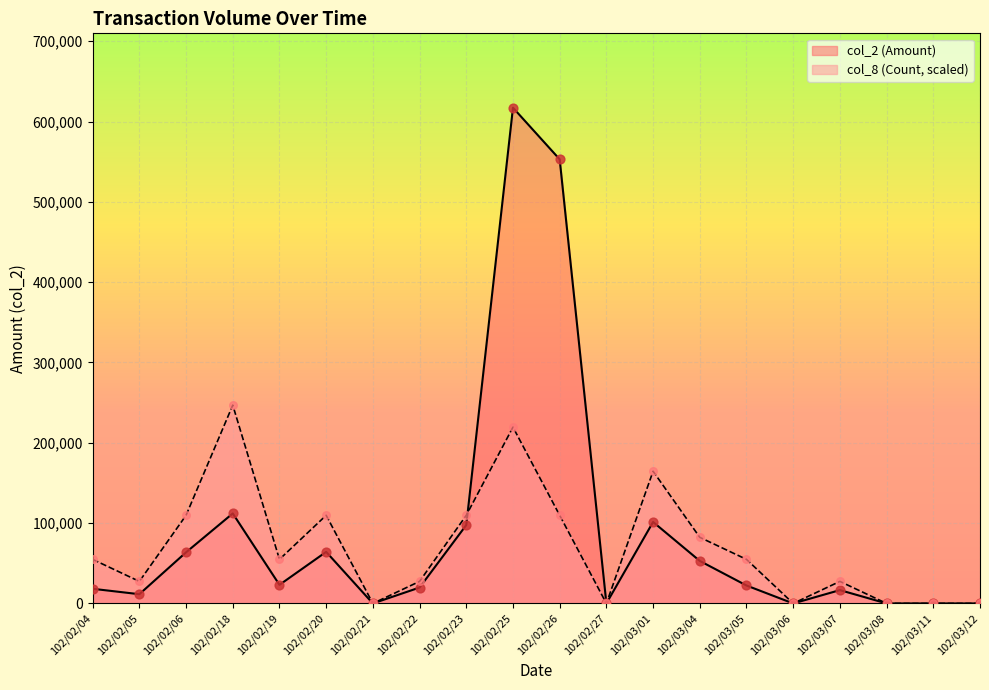

Which series has the widest spread of Y values?

col_2 (Amount)